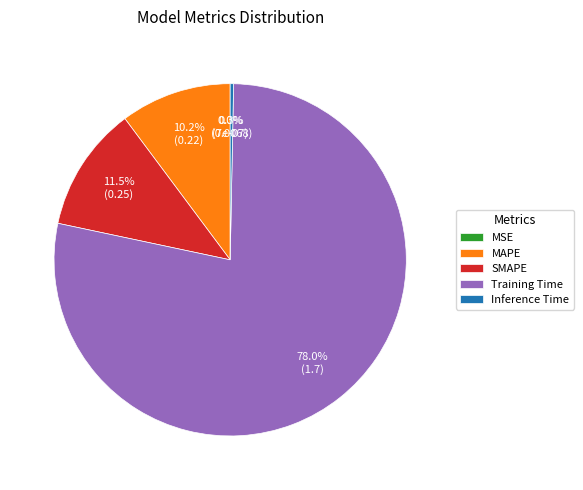

True or false: MAPE accounts for 1% of the total.

False